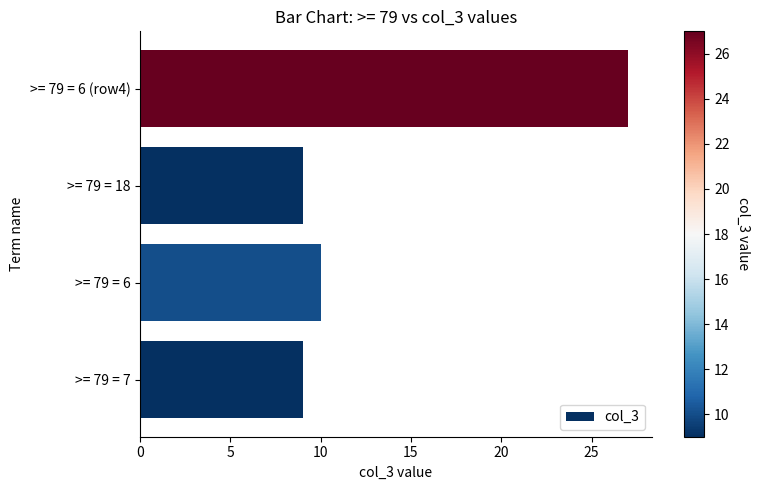

The value at >= 79 = 7 is 15. True or false?

False